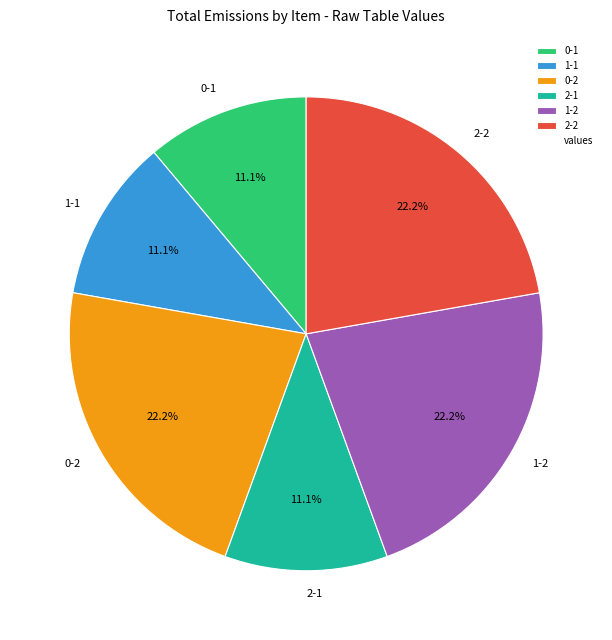

Is there any slice that represents more than half of the pie?

No